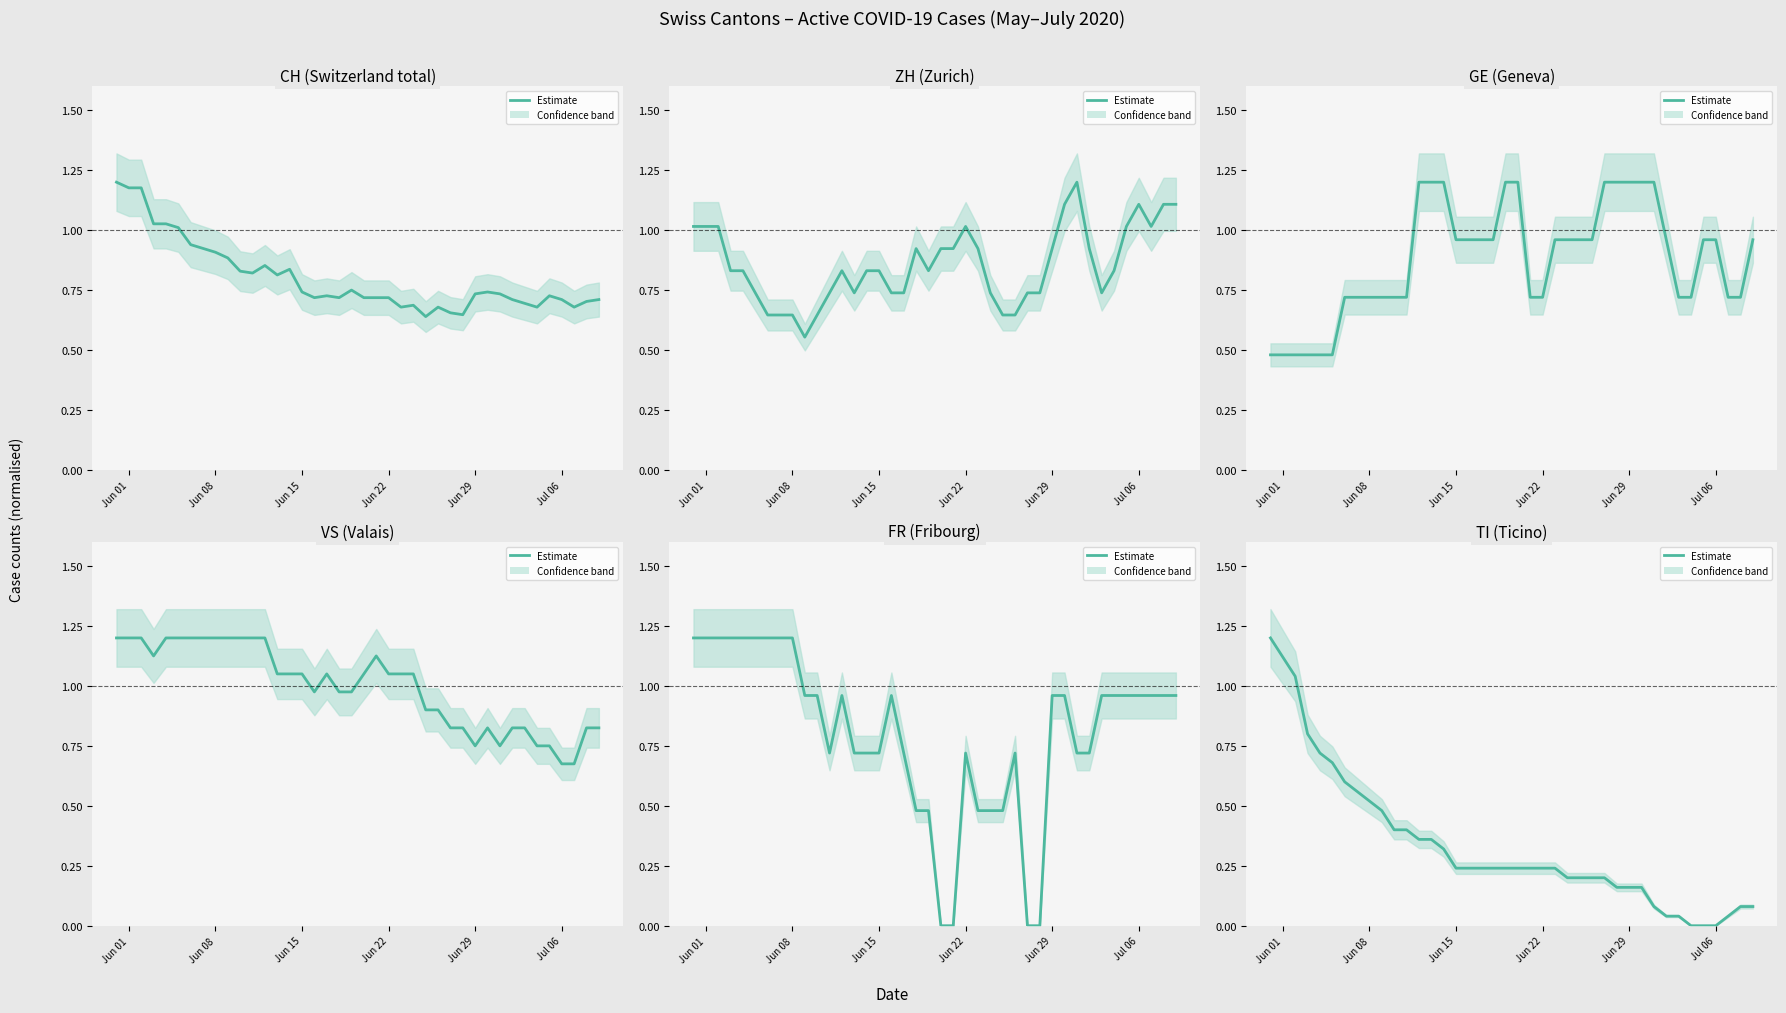

At how many categories does at least one series exceed 1?

33